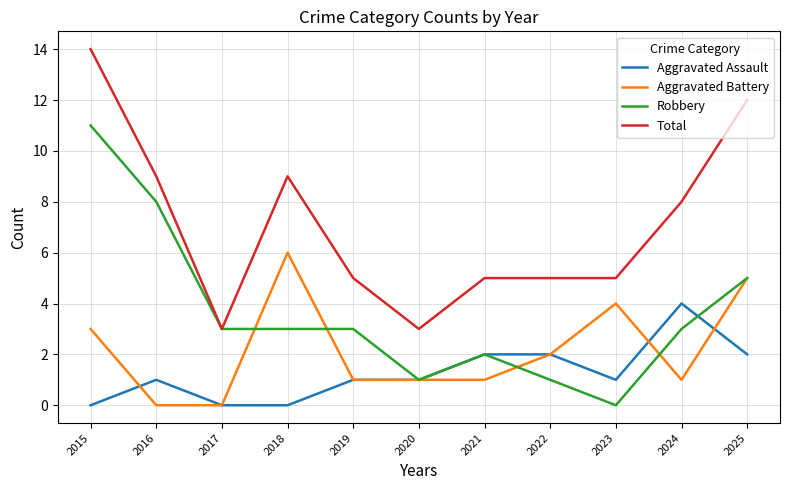

True or false: Aggravated Battery has more than 0 points higher than both neighbors.

True